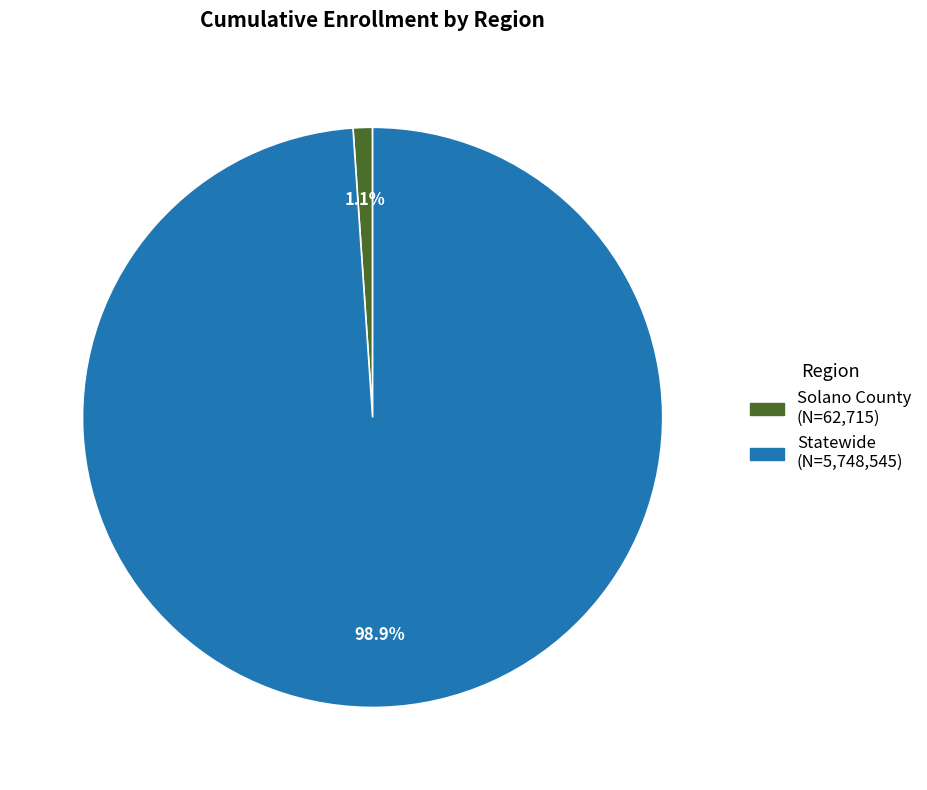

What percentage is the Statewide slice, to the nearest percent?

99%